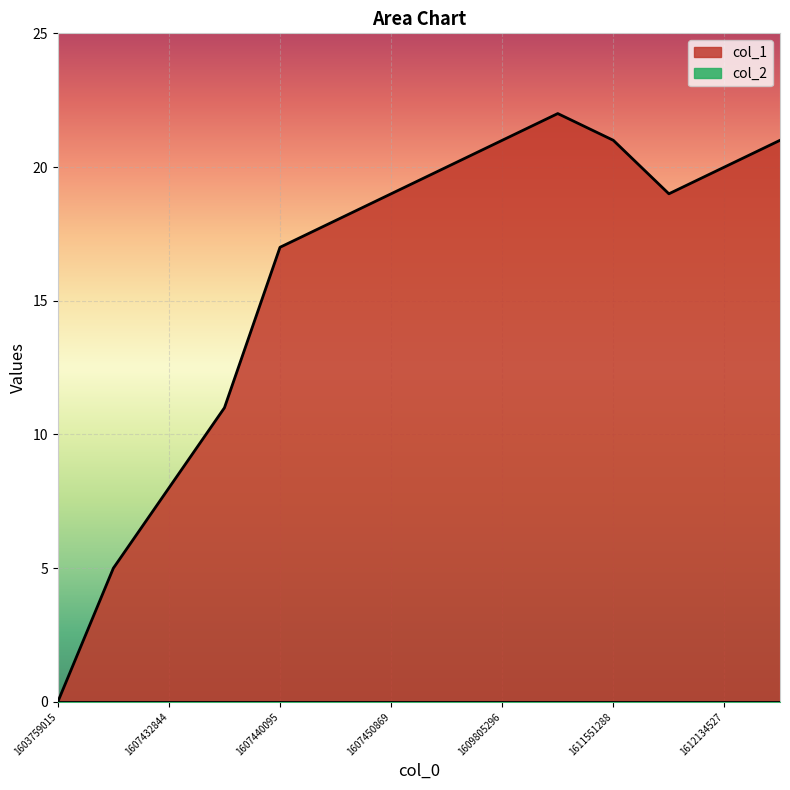

True or false: there are more than 1 points higher than both neighbors.

False